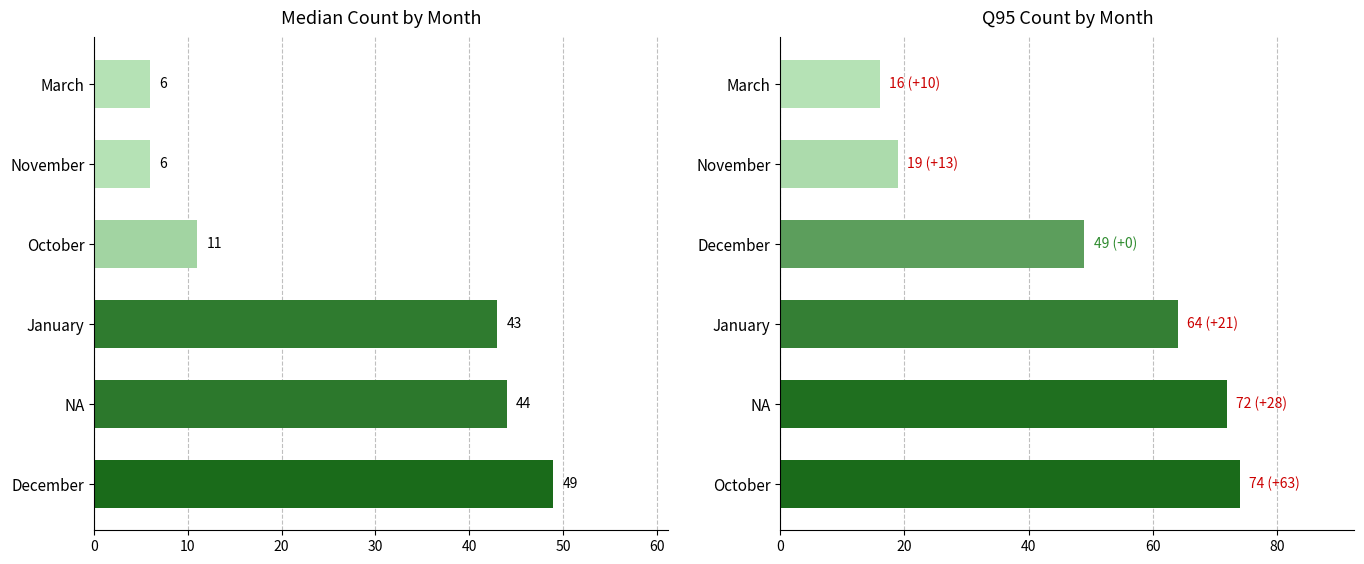

The median series shows 29 at December. True or false?

False